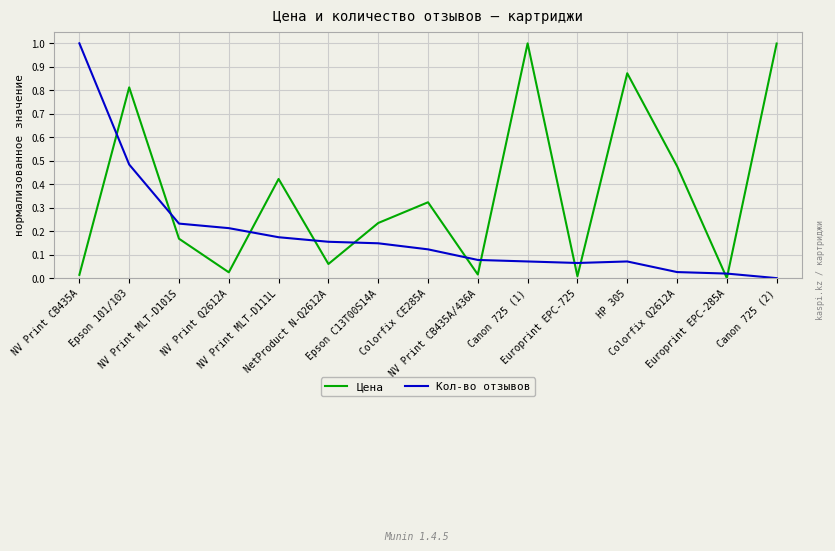

Does the chart have visible grid lines?

Yes